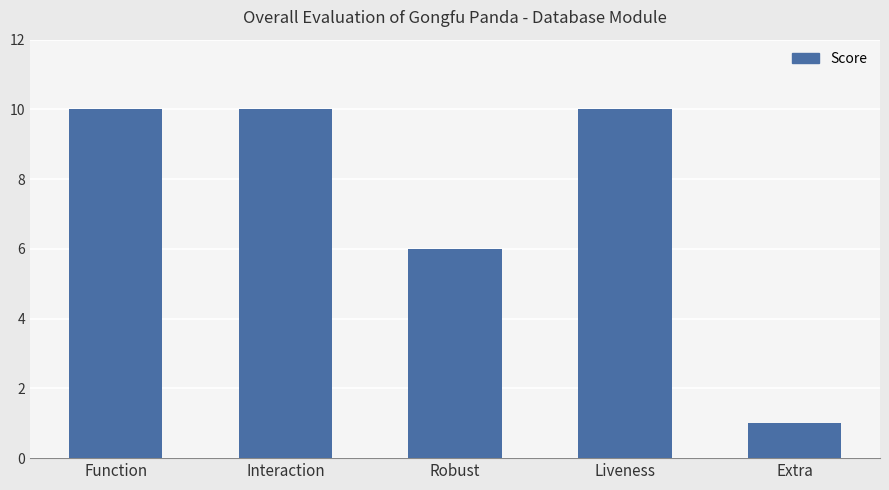

What is the sum of all values?

37